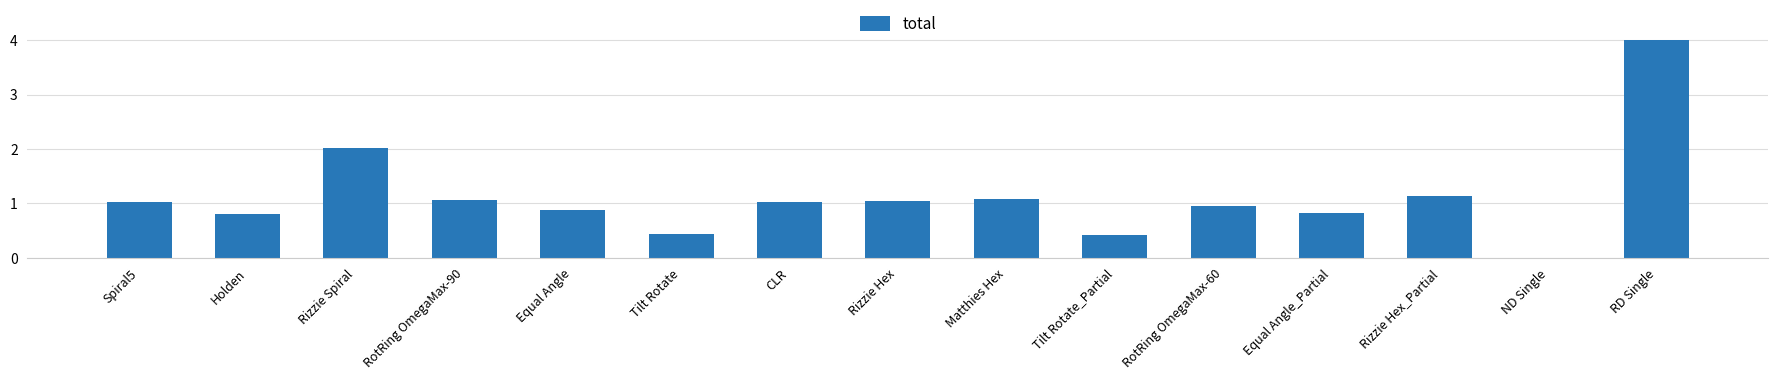

What is the sum of all values?

16.6